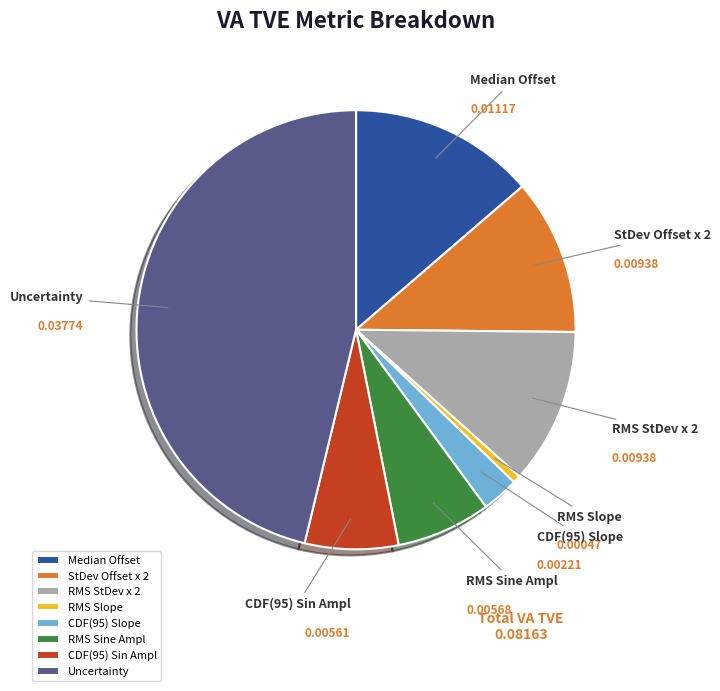

Is the sum of RMS Sine Ampl and StDev Offset x 2 greater than half?

No